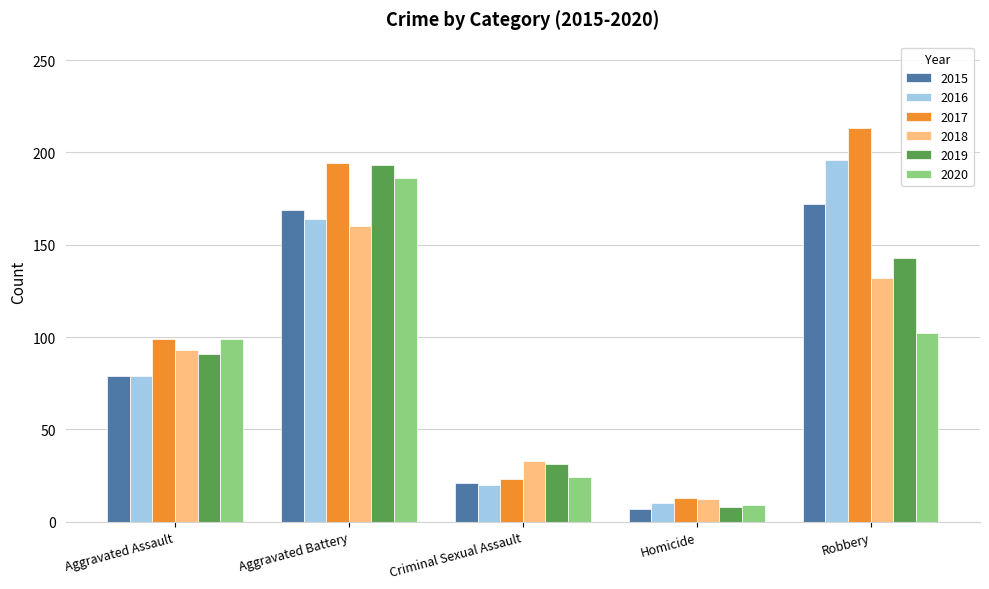

Reading right to left, list all the values displayed in this chart.

2015: 172	7	21	169	79
2016: 196	10	20	164	79
2017: 213	13	23	194	99
2018: 132	12	33	160	93
2019: 143	8	31	193	91
2020: 102	9	24	186	99